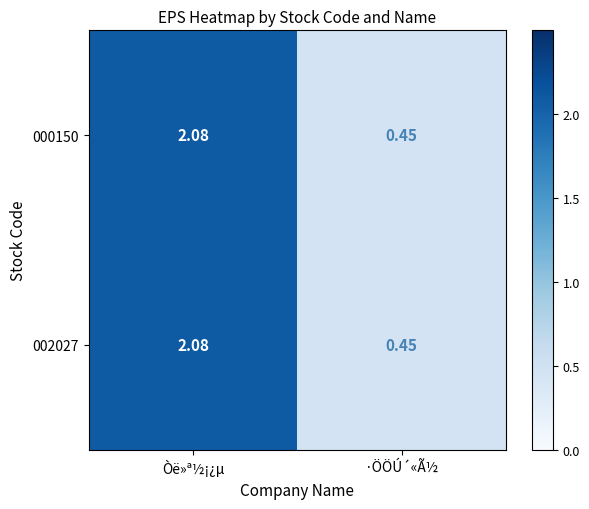

At which label is 002027 closest to 1?

·ÖÖÚ´«Ã½